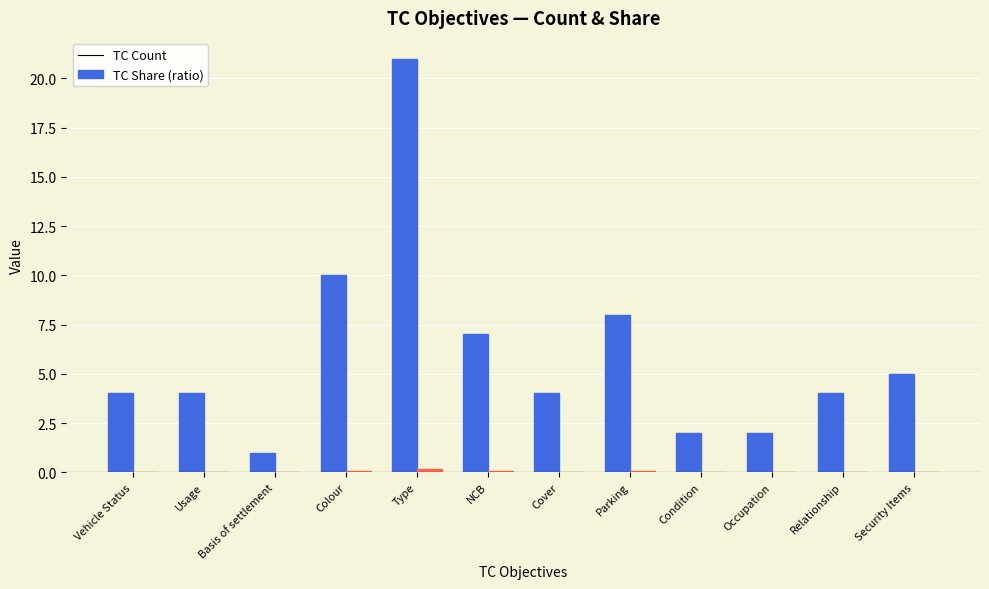

What is the greatest value displayed?

21.0